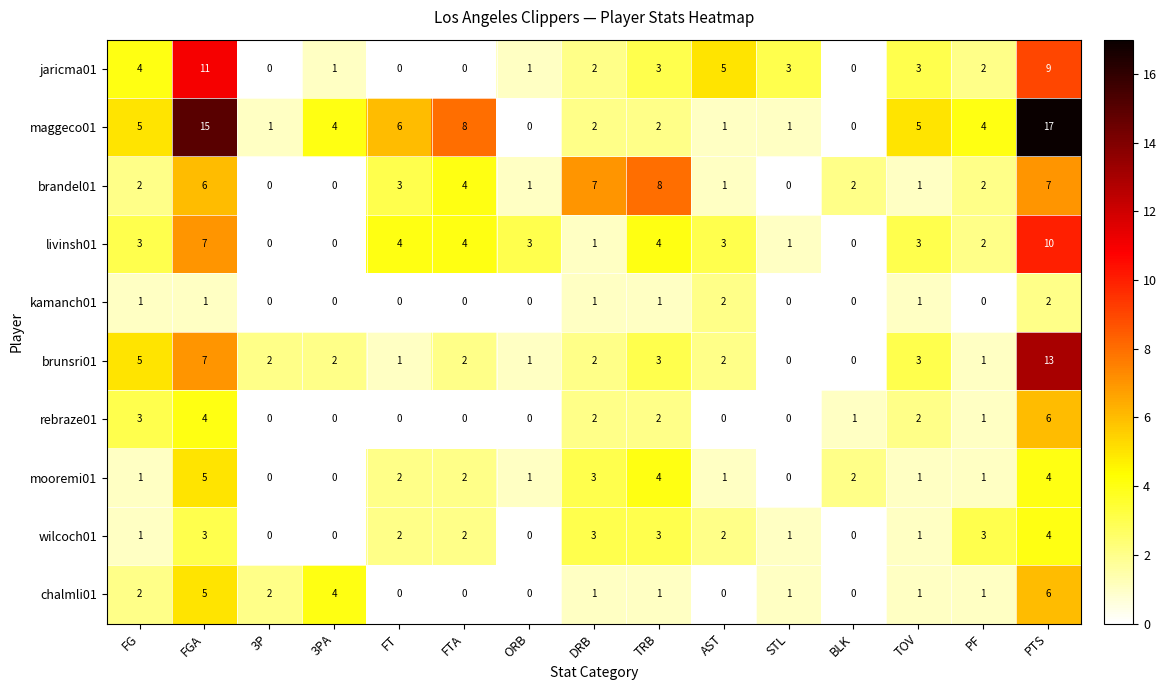

Which category has the highest value in the jaricma01 series?

FGA